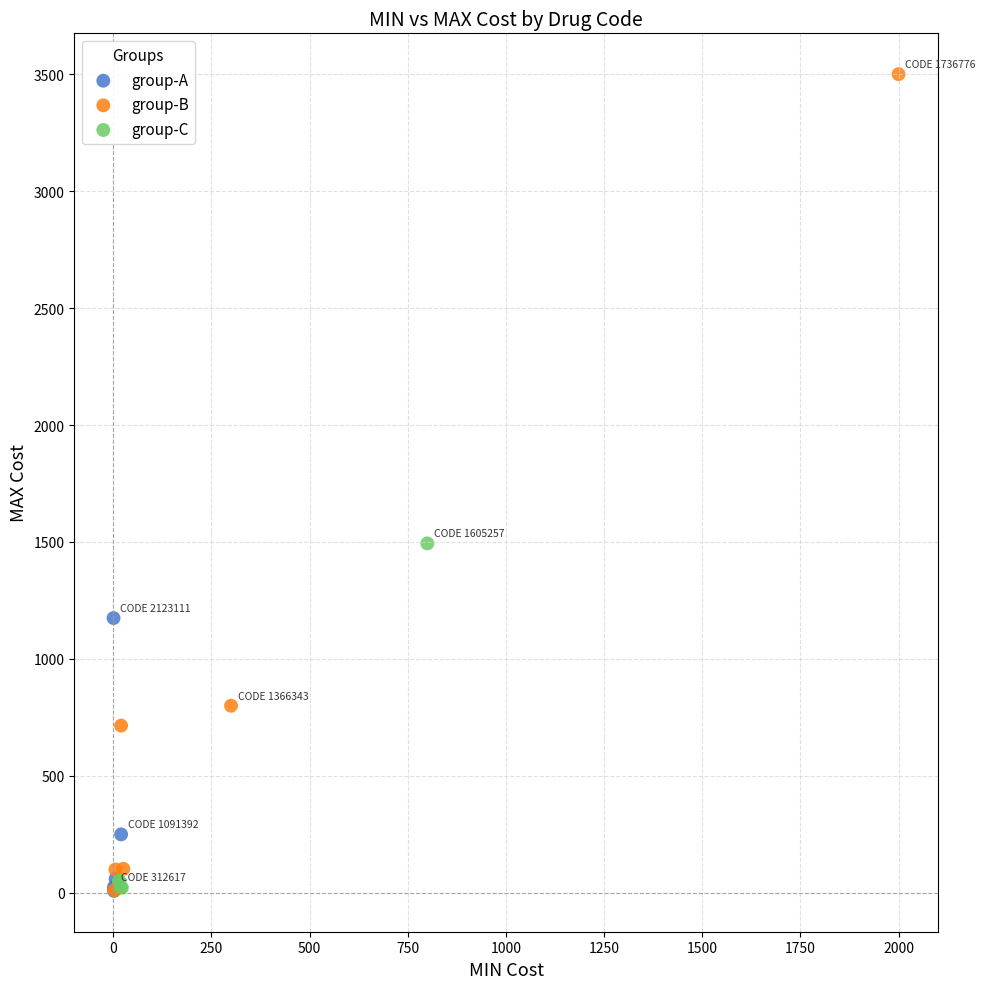

Which series reaches the maximum Y coordinate?

group-B